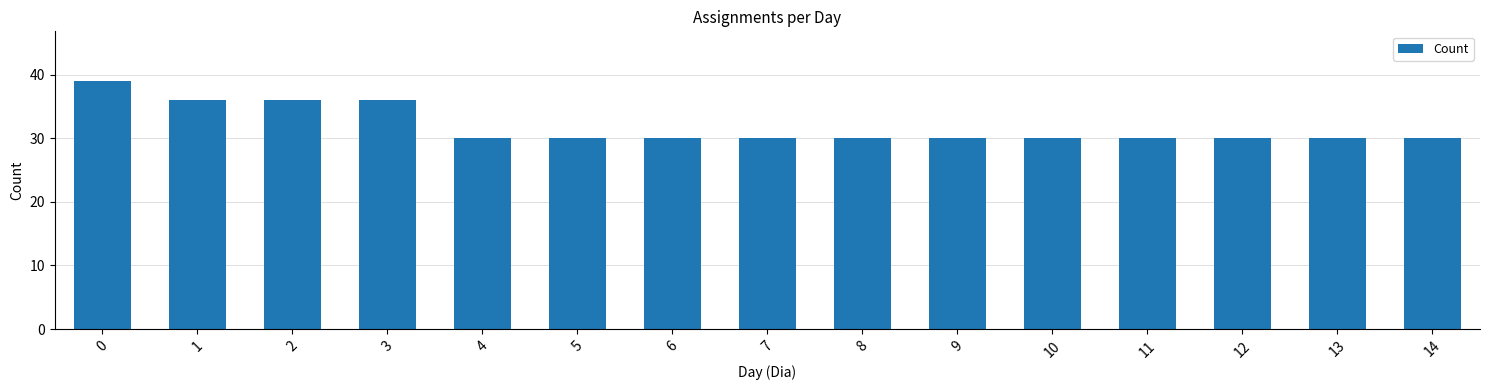

What is the sum of all values?

477